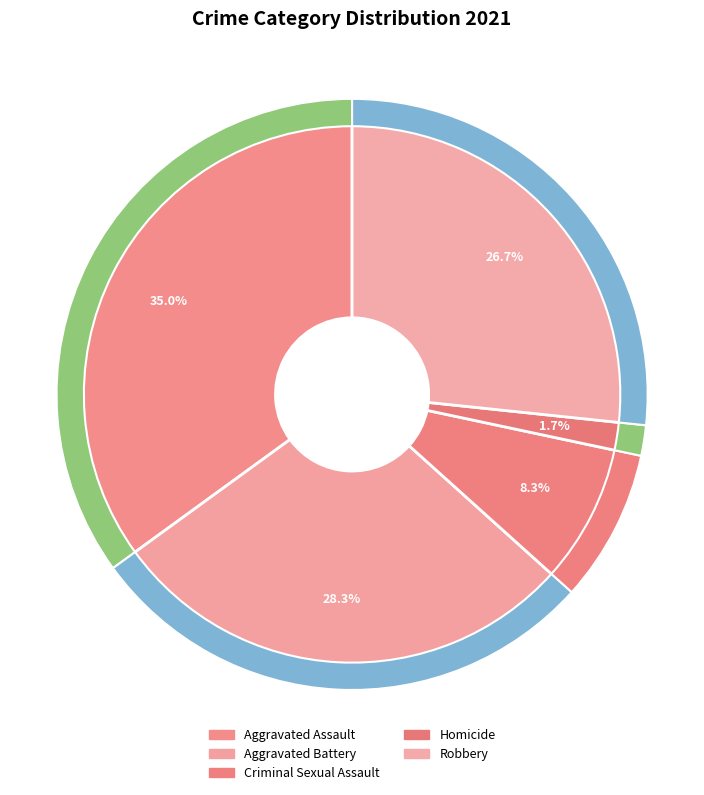

Count the number of slices in the pie.

5